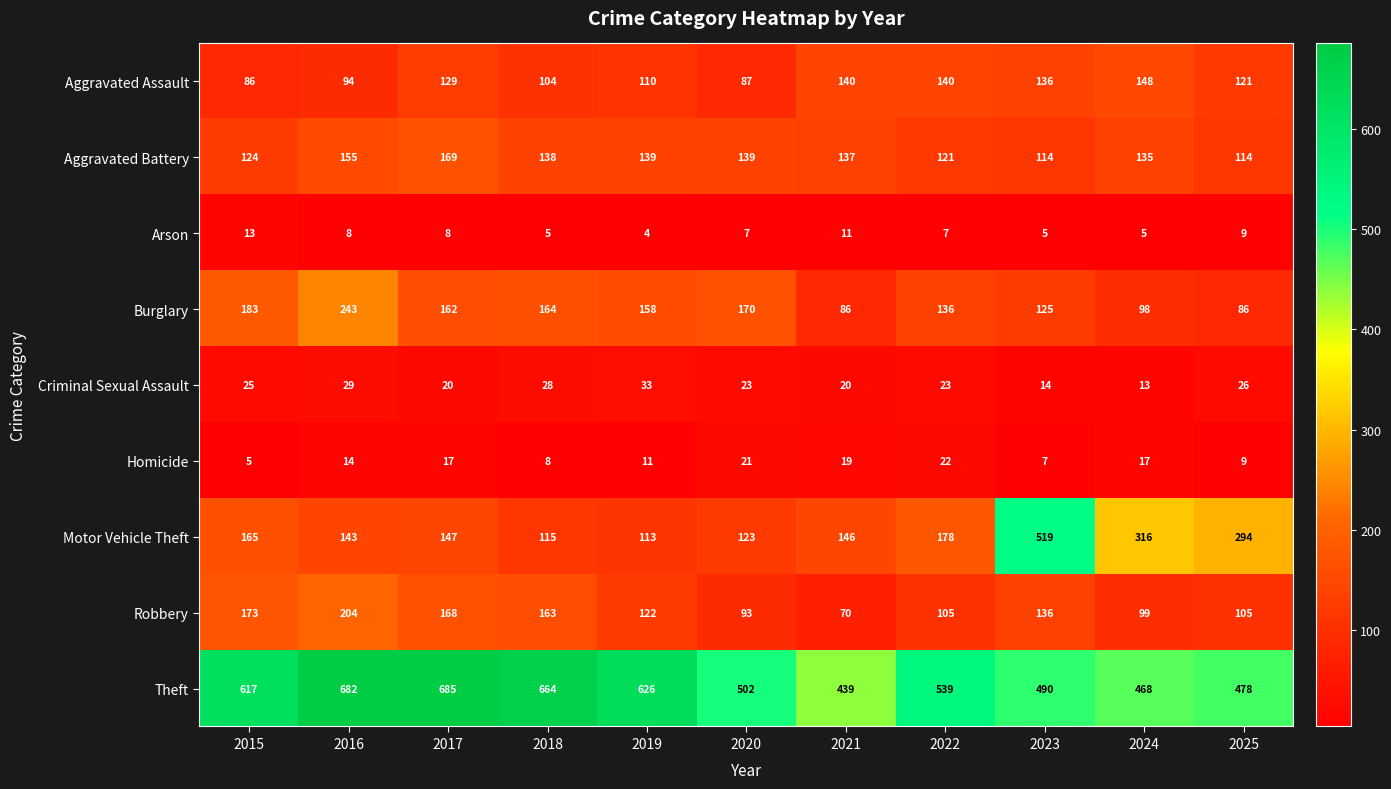

Is the value of Motor Vehicle Theft at 2017 greater than the value of Aggravated Battery at 2021?

Yes